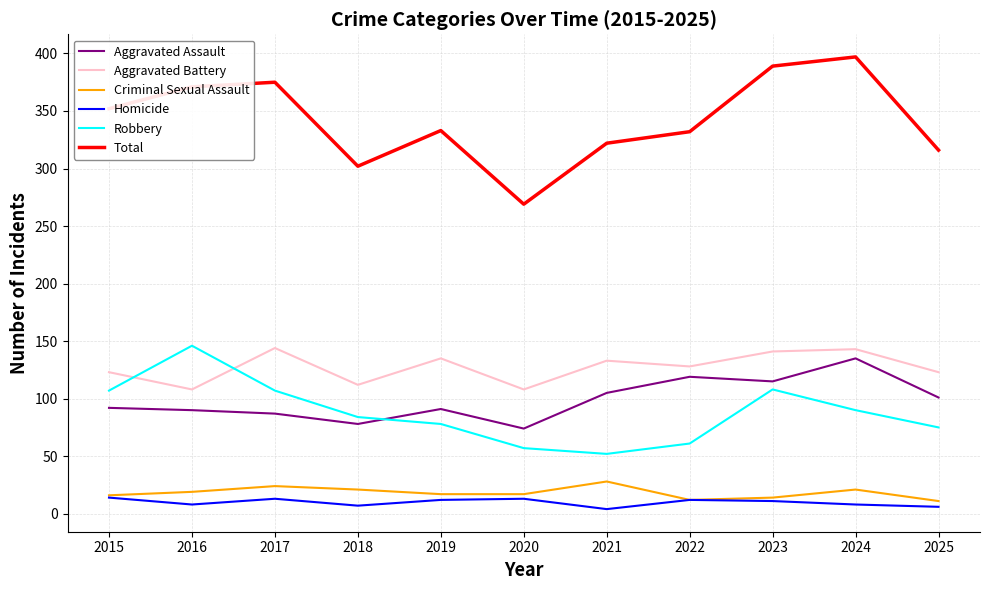

What is the highest value of the Total series?

397